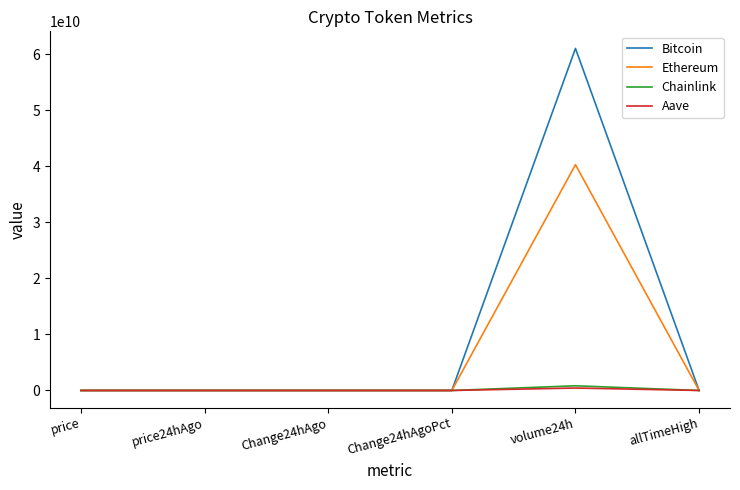

True or false: Chainlink has more than 0 interior local peaks.

True